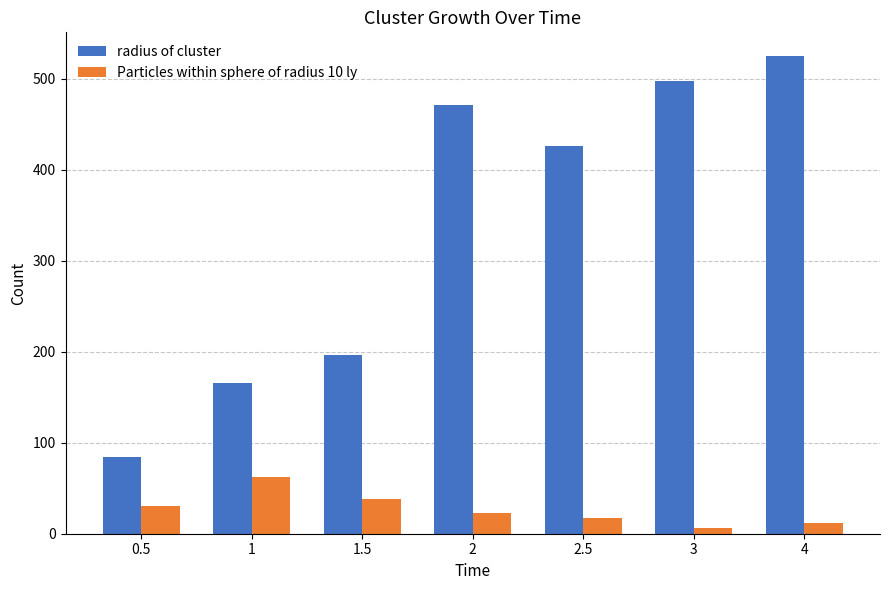

How many bars are there in total?

14